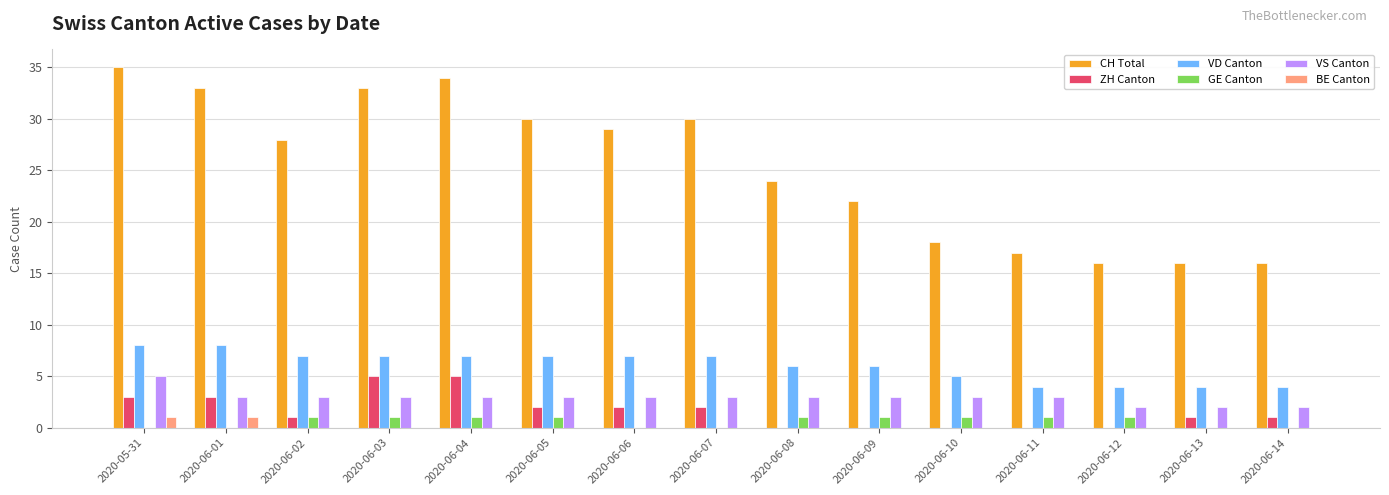

How many groups of bars are there?

15